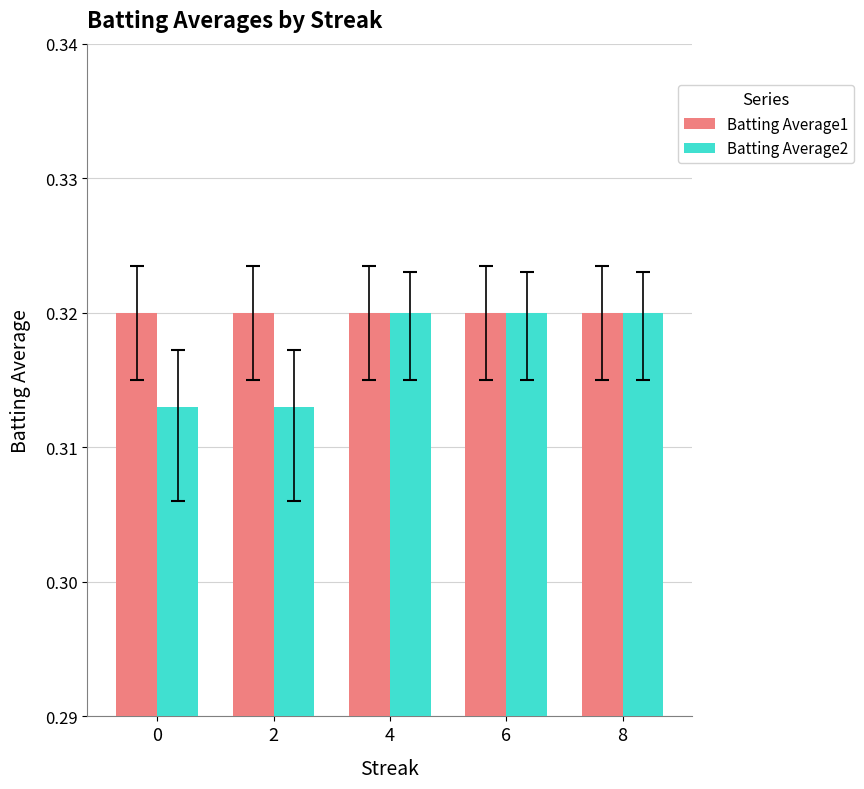

What are all the series names shown in the legend?

Batting Average1, Batting Average2